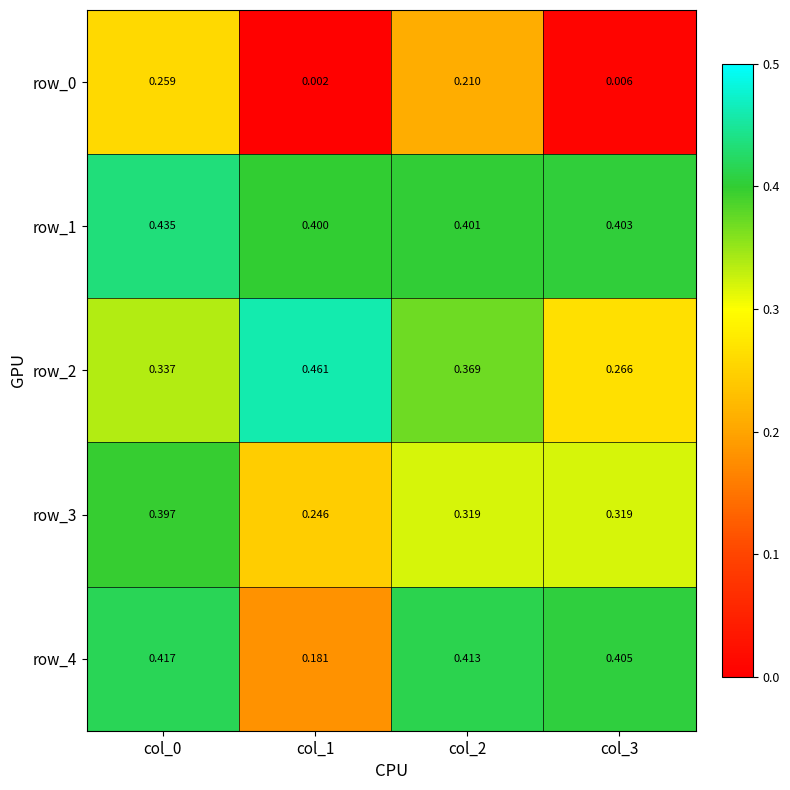

The value of row_1 at col_3 is 0.4. True or false?

True